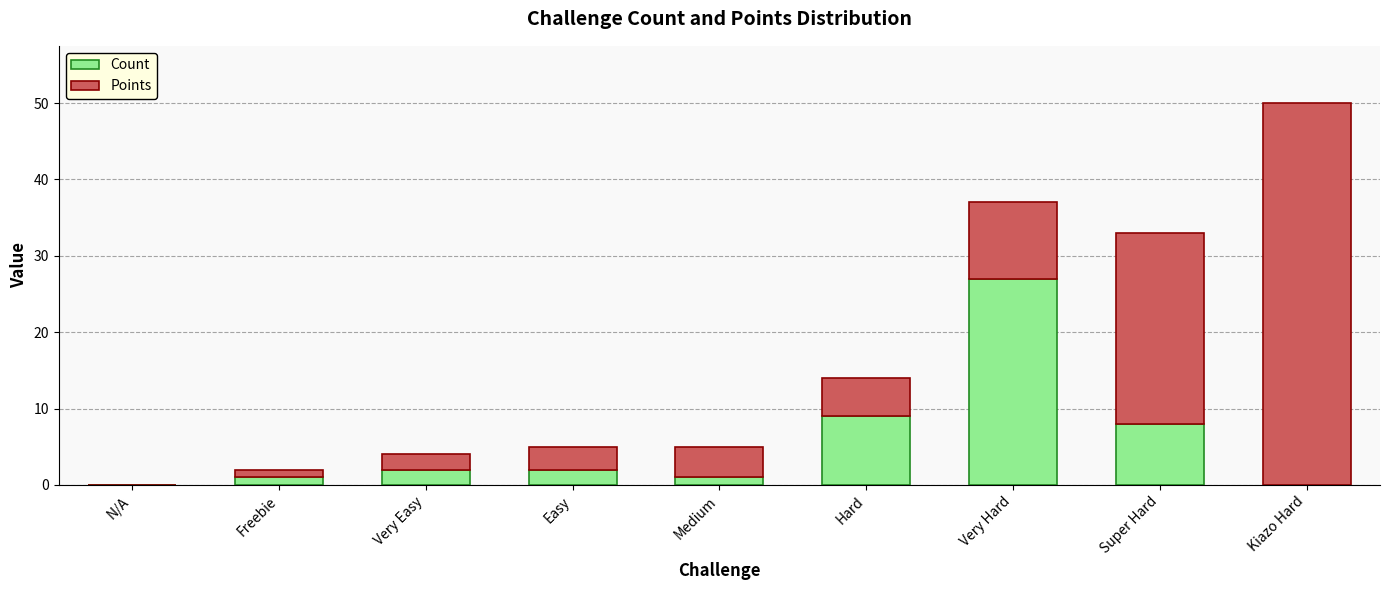

Reading left to right, transcribe the values for Count.

N/A=0	Freebie=1	Very Easy=2	Easy=2	Medium=1	Hard=9	Very Hard=27	Super Hard=8	Kiazo Hard=0